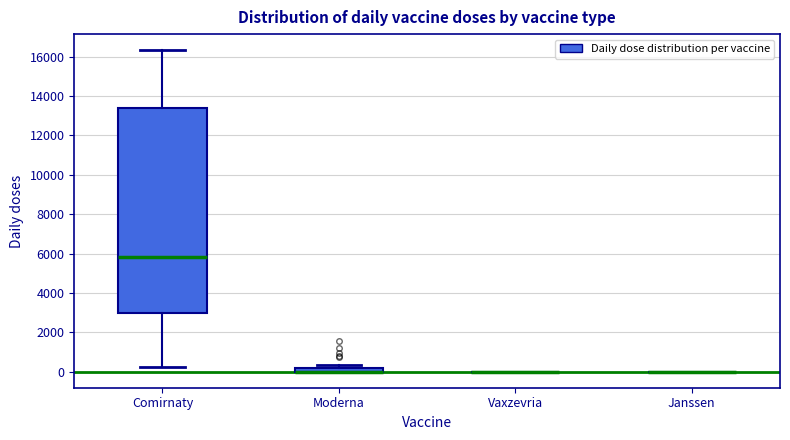

Which box is the tallest, from its lower edge to its upper edge?

Comirnaty